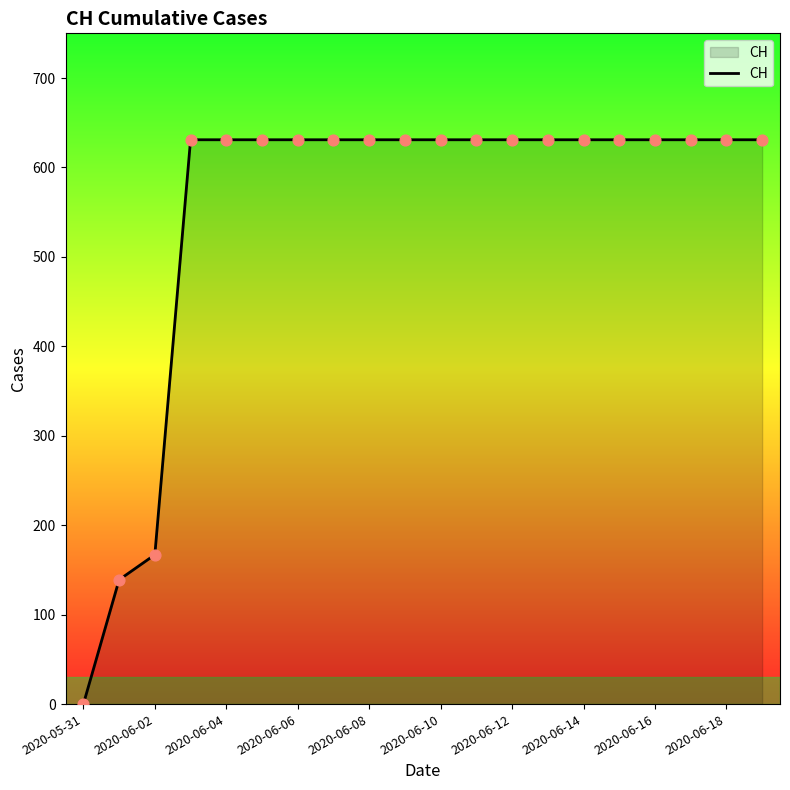

What is the greatest value displayed?

631